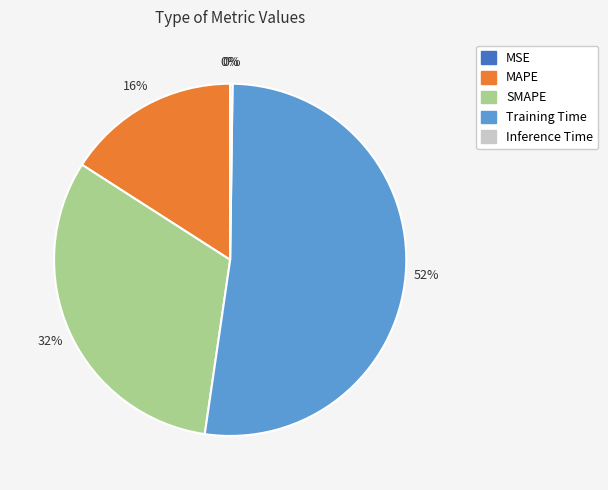

What is the largest slice in the pie chart?

Training Time